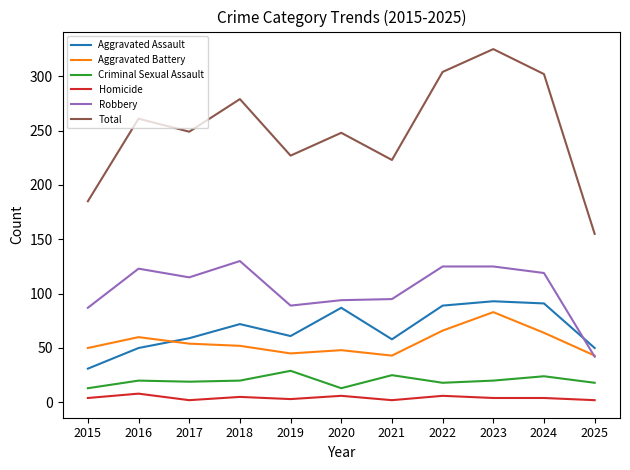

How many lines are shown in the chart?

6